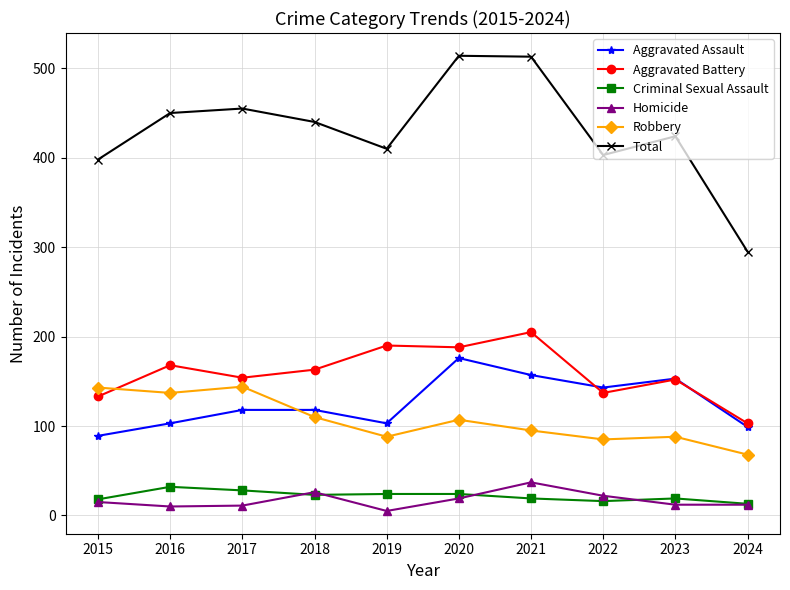

Between 2015 and 2024, which series saw the biggest shift?

Total